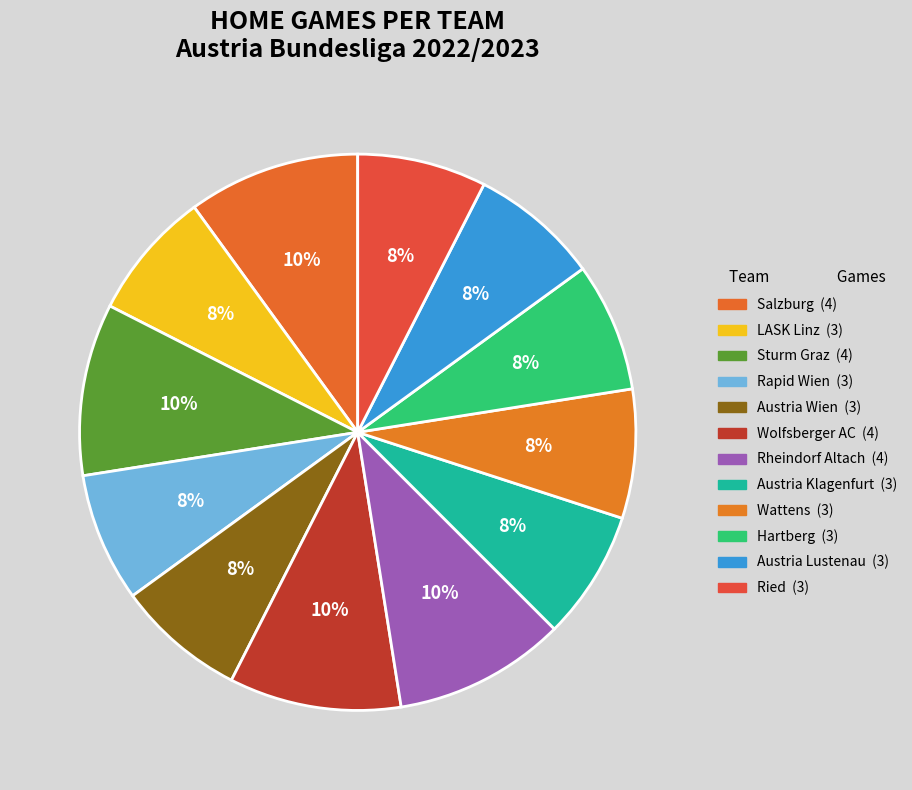

What is the smallest slice in the pie chart?

LASK Linz